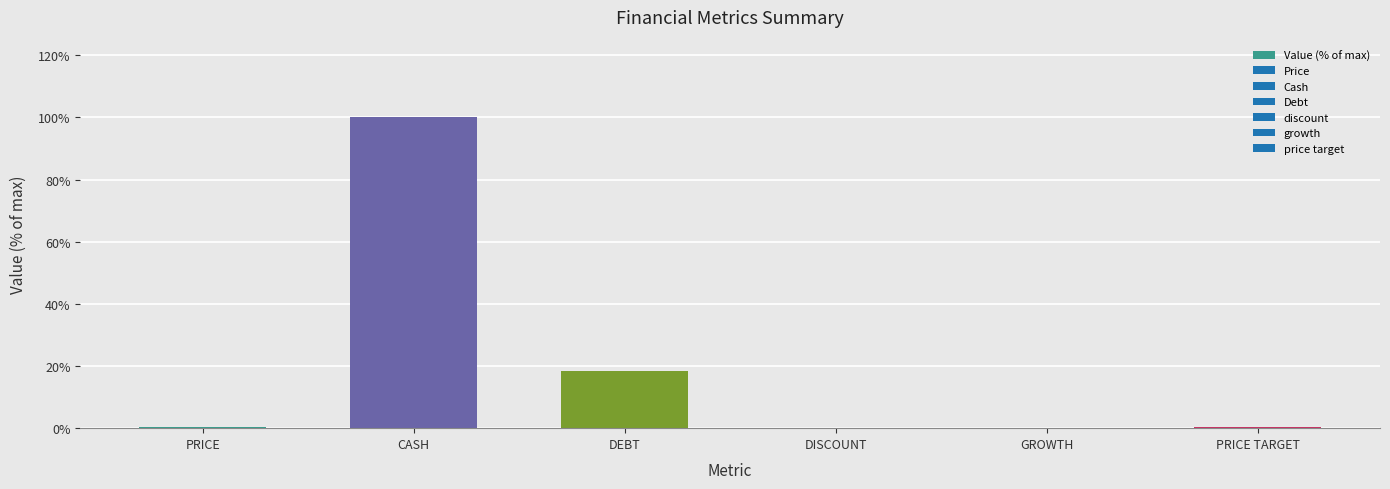

Which label corresponds to the largest value in the chart?

CASH